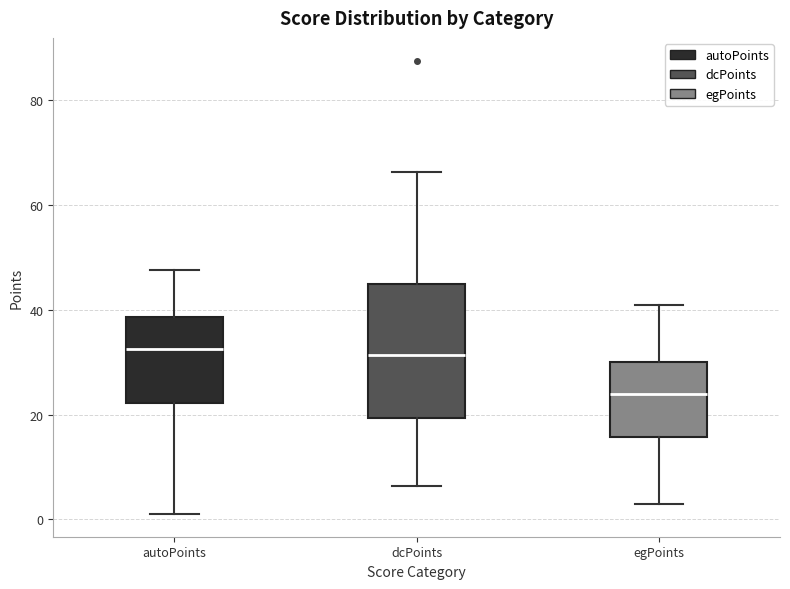

Reading left to right, read every box against the y-axis: the position of its median line, the range the box covers, and the ends of its whiskers. The values are not printed on the chart, so give them approximately, as read against the axis.

autoPoints: median 32, box 22 to 38, whiskers 2 to 48
dcPoints: median 32, box 20 to 44, whiskers 6 to 66
egPoints: median 24, box 16 to 30, whiskers 4 to 42